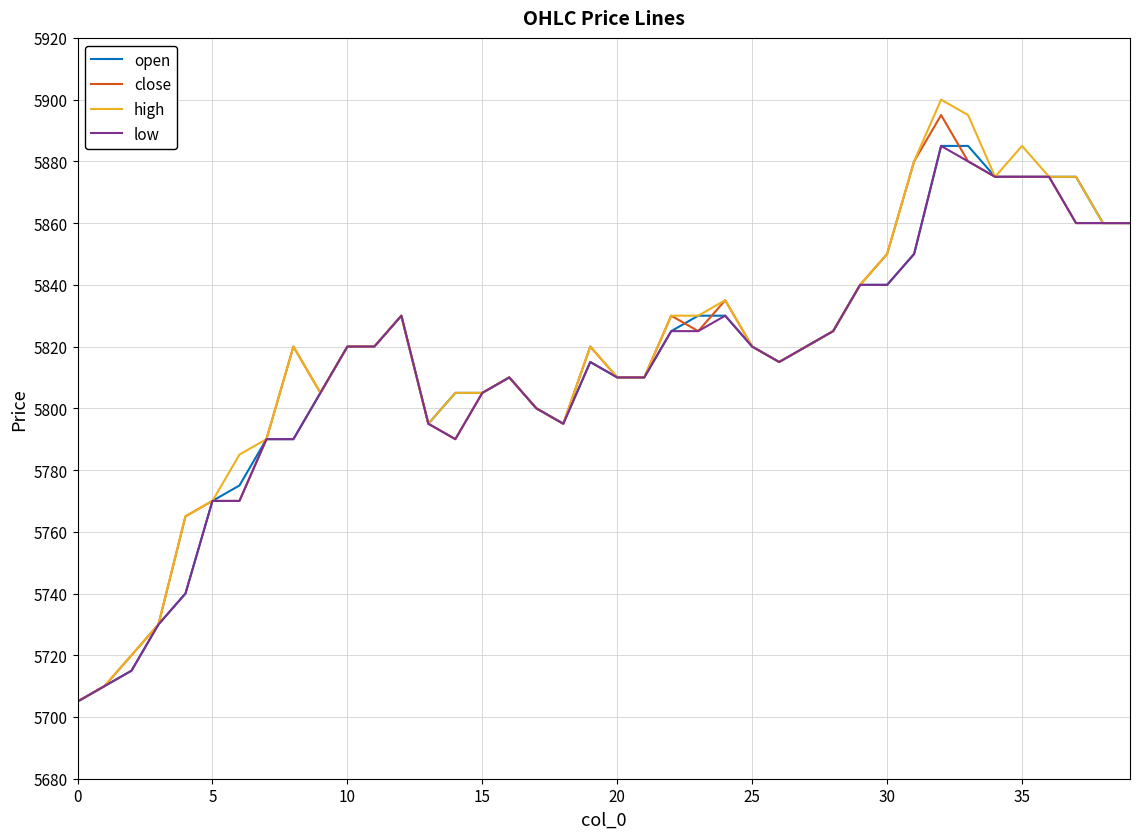

What is the smallest value displayed?

5705